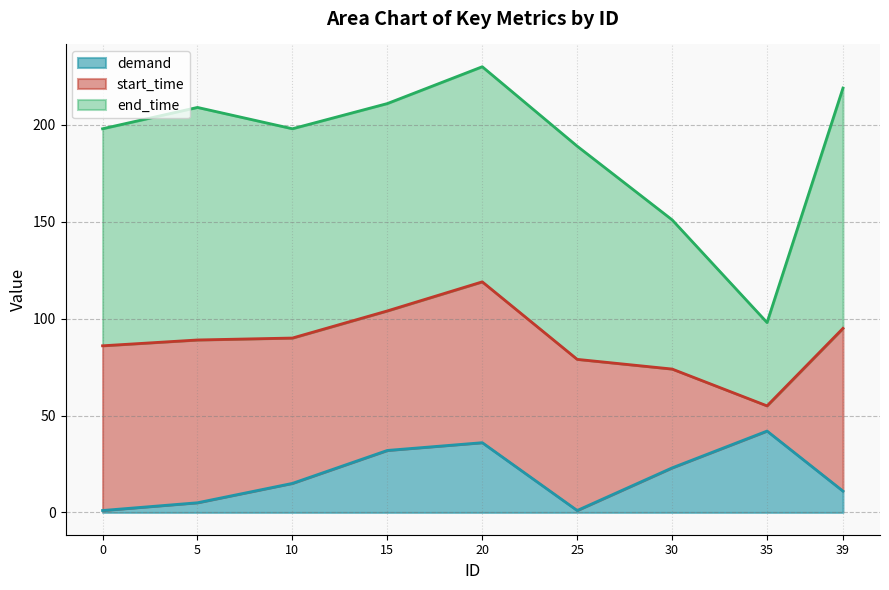

How many lines are shown in the chart?

3